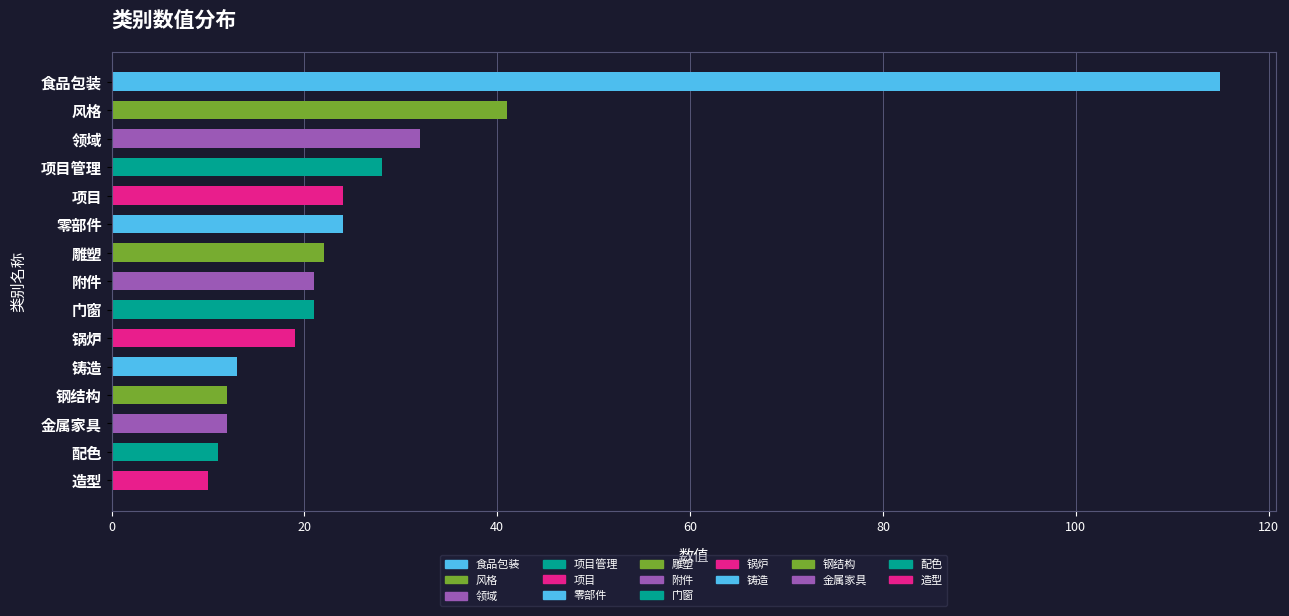

What is the label of the 9th bar from the top?

门窗